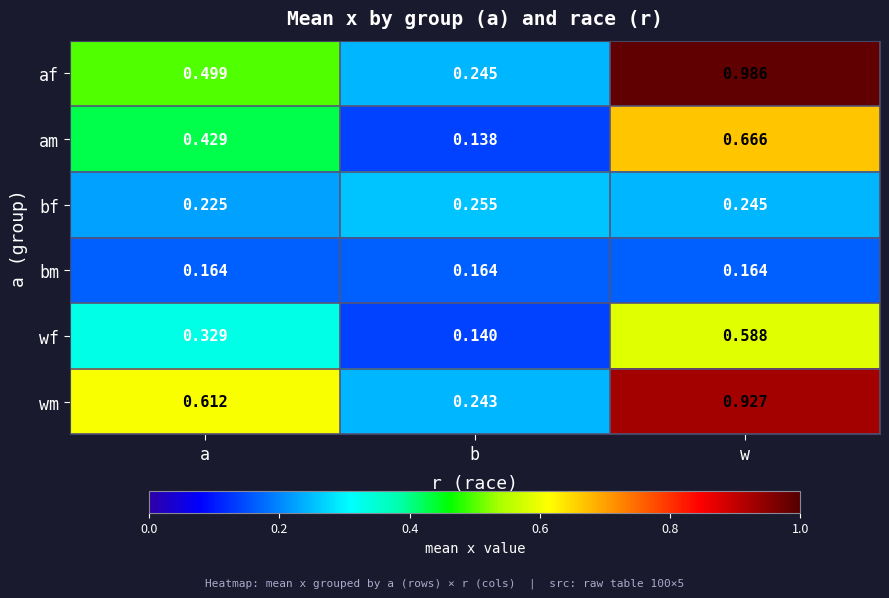

Which series has the largest total across all categories?

wm